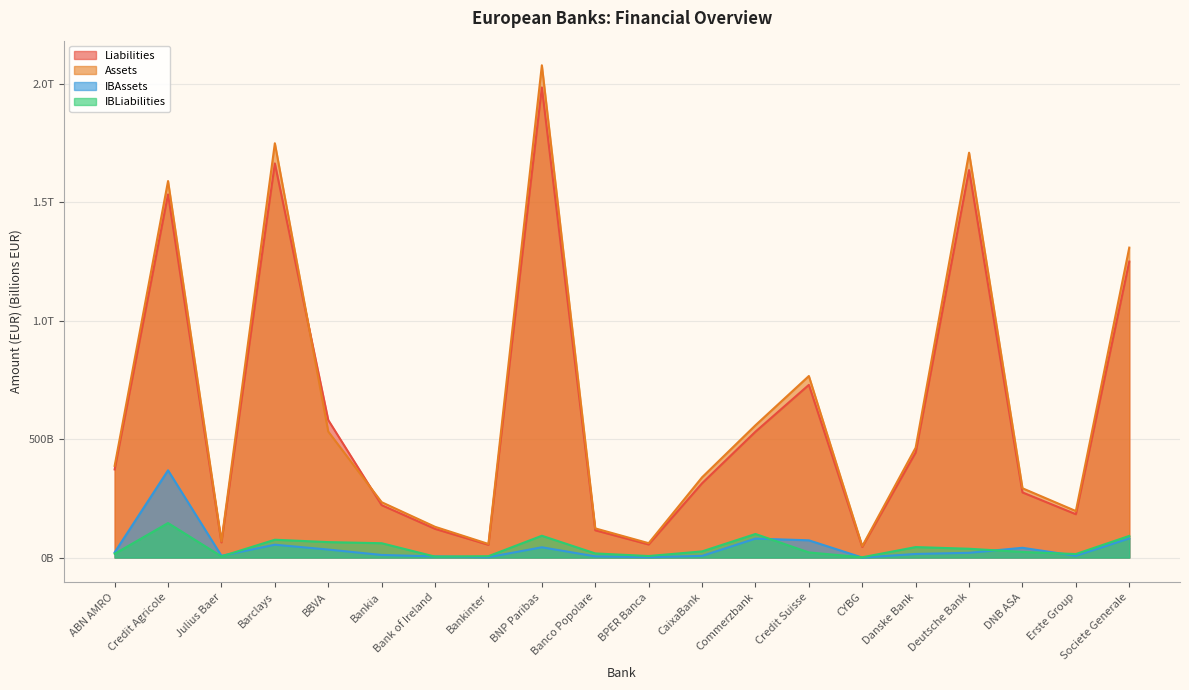

Where do Liabilities and Assets first cross each other?

Barclays and BBVA